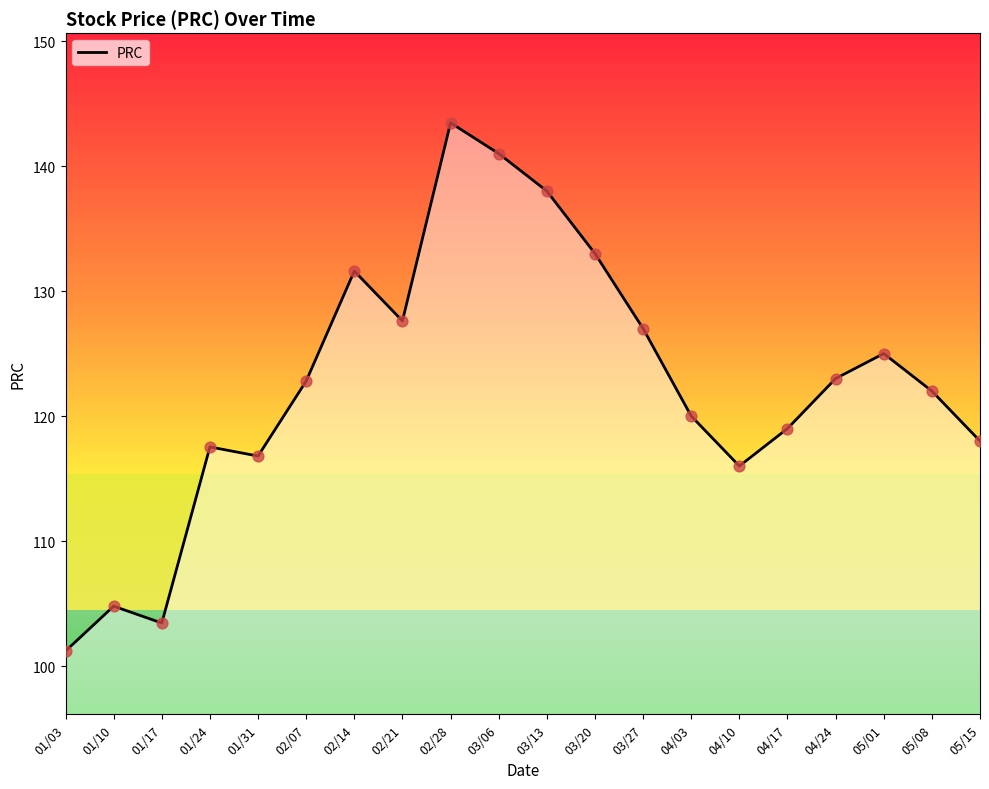

What is the ratio of the value at 05/15 to the value at 01/24?

1.0